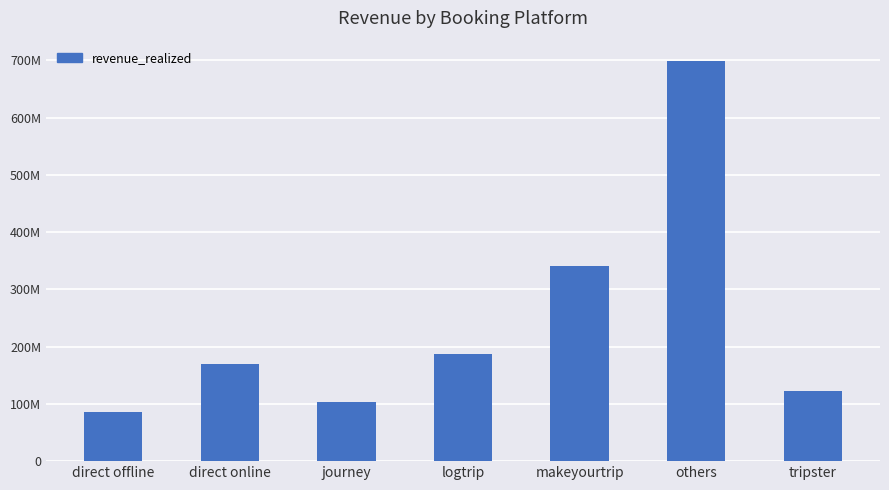

Rank the categories by value from lowest to highest.

direct offline, journey, tripster, direct online, logtrip, makeyourtrip, others